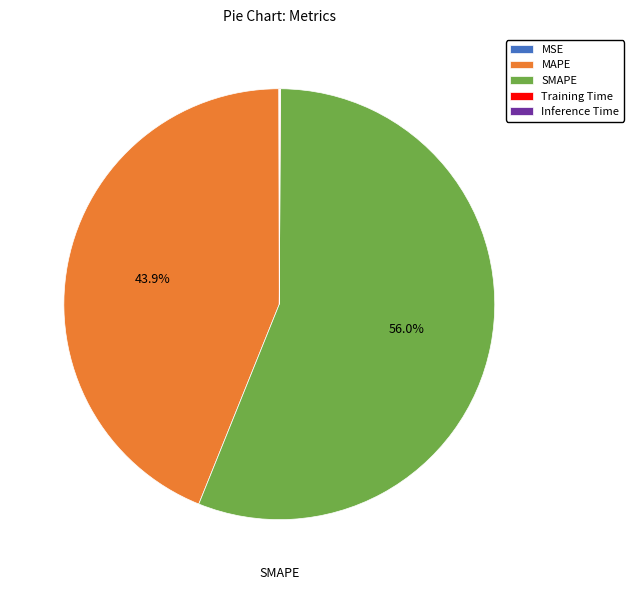

Does SMAPE account for over 50% of the chart?

Yes